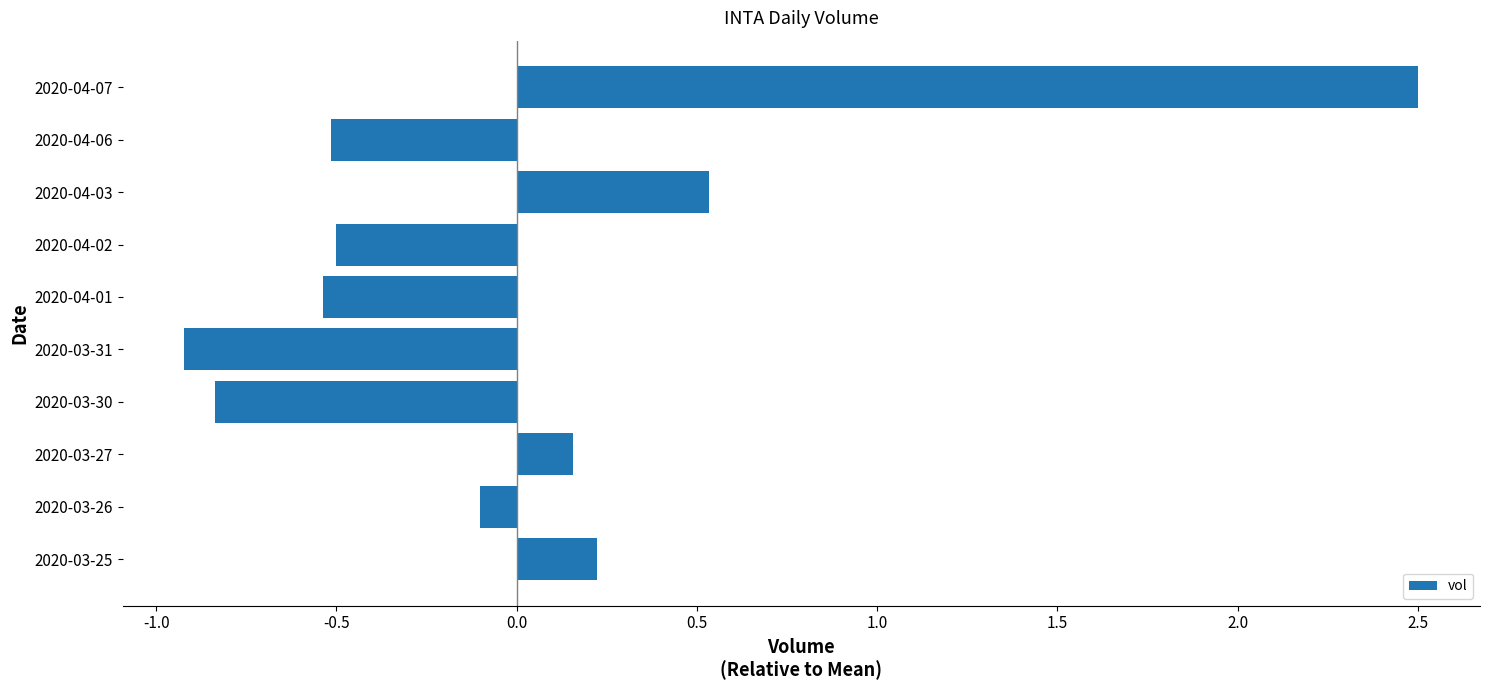

What is the difference between the second highest and second lowest values?

1.4